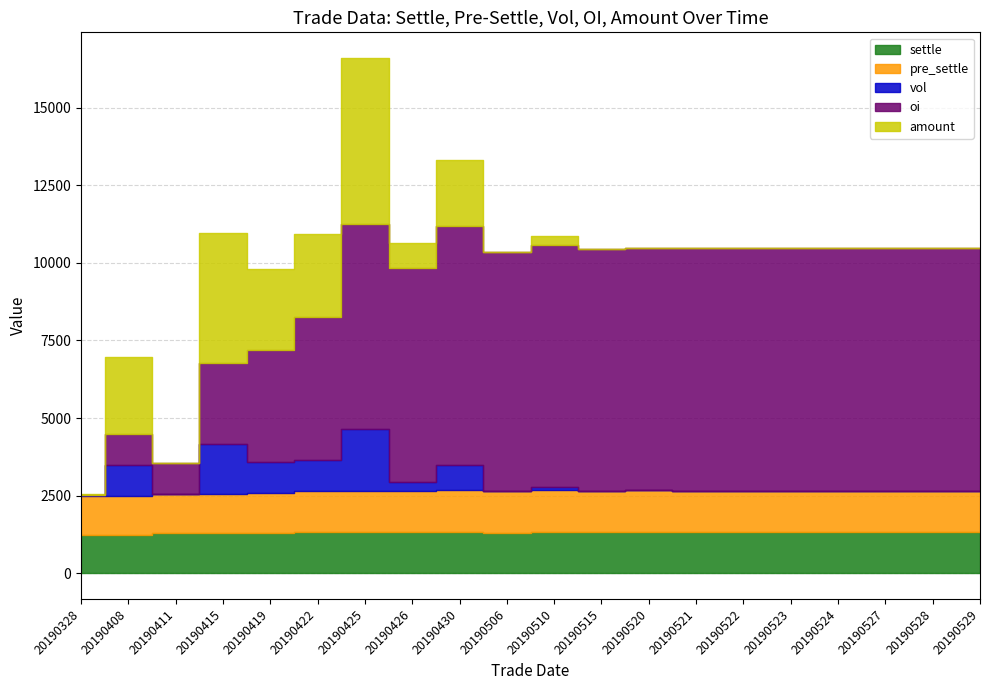

The value of vol at 20190515 is 2. True or false?

True